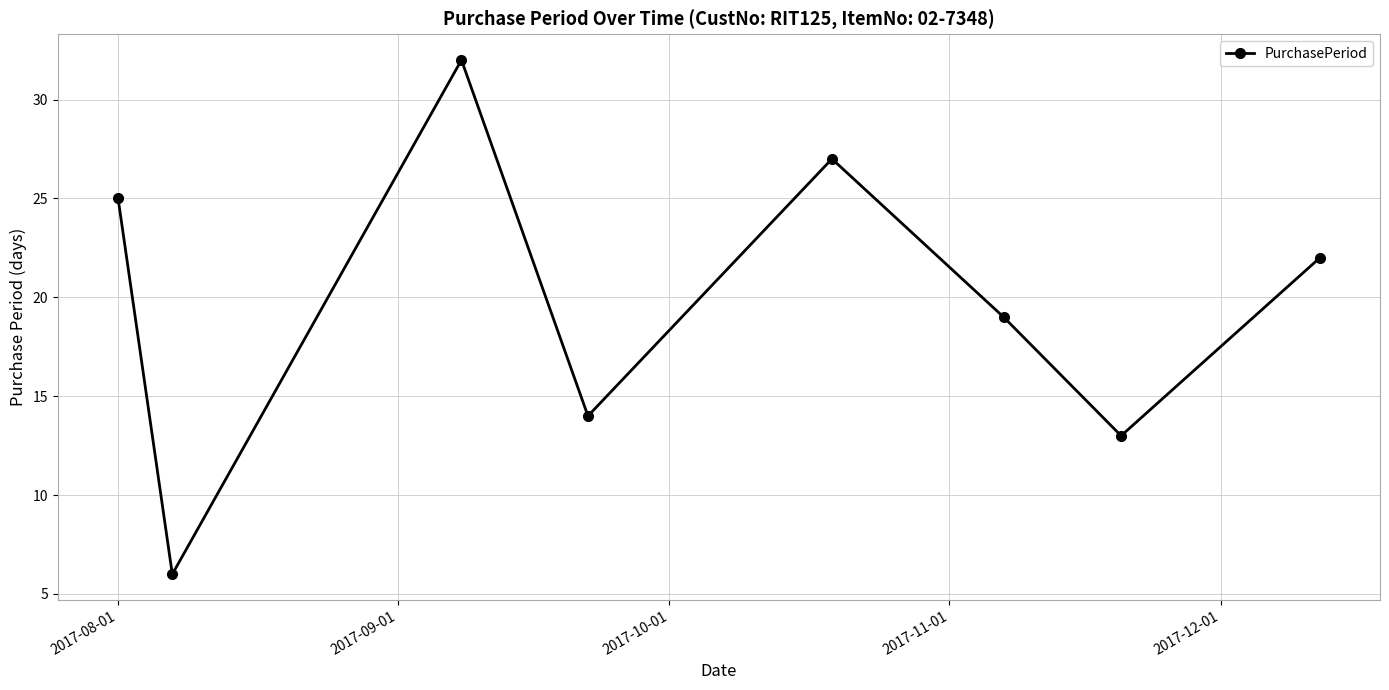

Reading left to right, what are all the values shown in this chart?

25	6	32	14	27	19	13	22